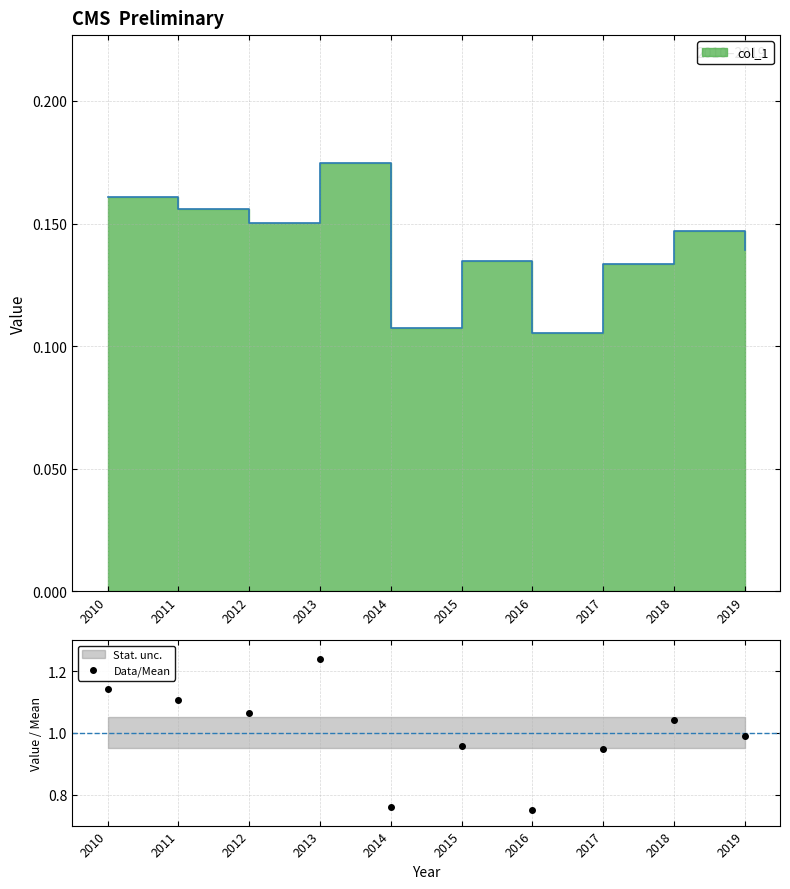

Reading left to right, list all the values displayed in this chart.

2010=1.1	2011=1.1	2012=1.1	2013=1.2	2014=0.8	2015=1.0	2016=0.7	2017=0.9	2018=1.0	2019=1.0